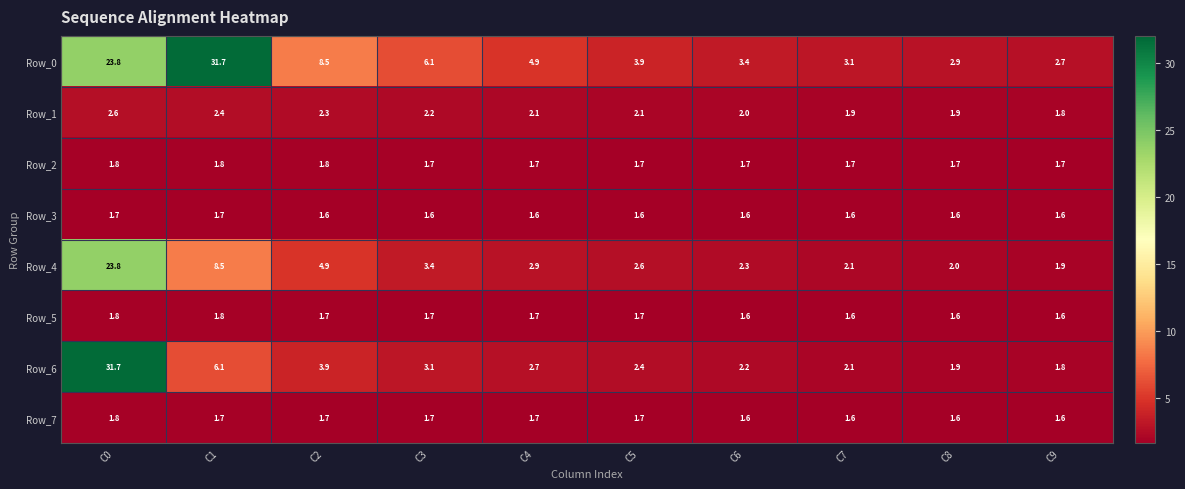

The value of Row_2 at C6 is 0.6. True or false?

False